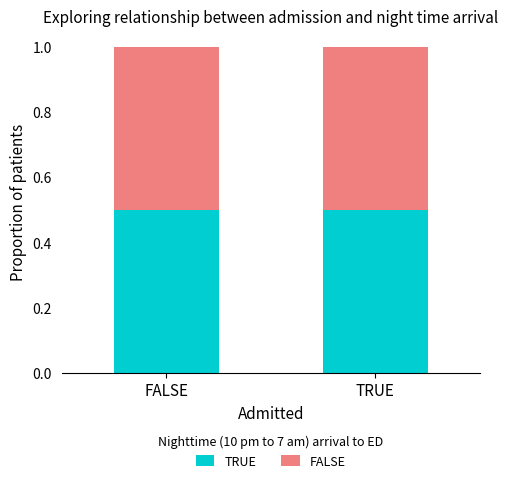

What is the sum of all TRUE values?

1.0